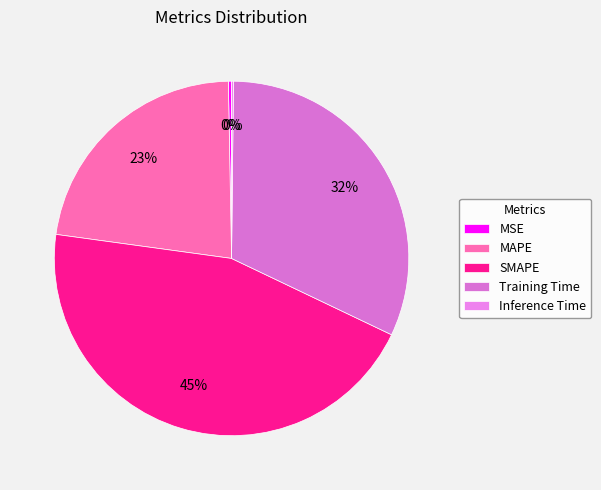

Which slice is the smallest?

Inference Time